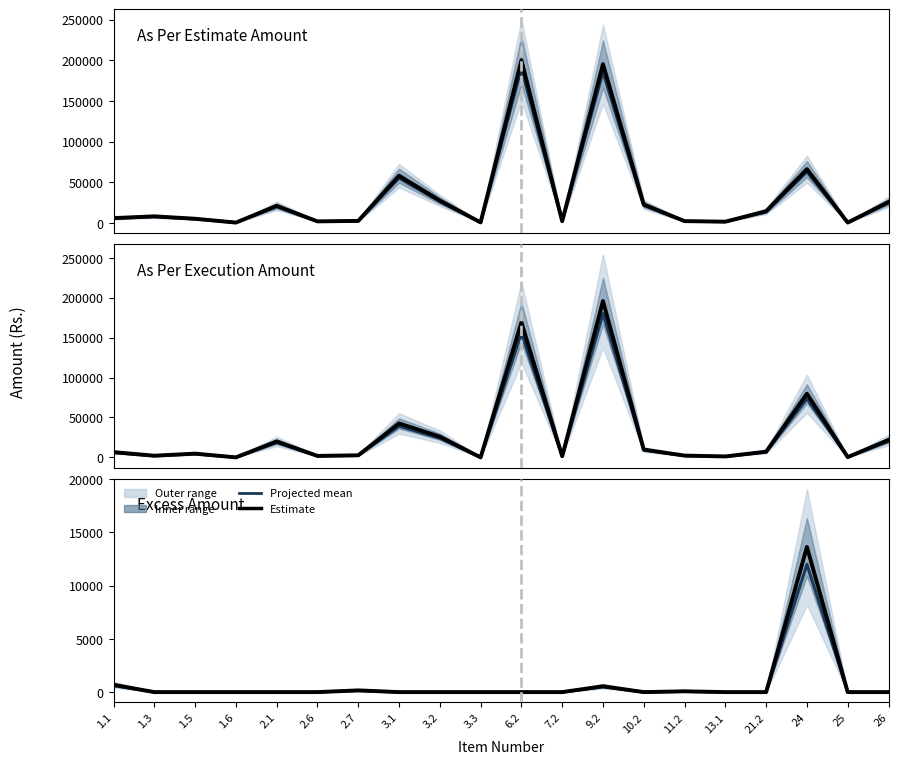

True or false: Estimate has more than 0 points higher than both neighbors.

True